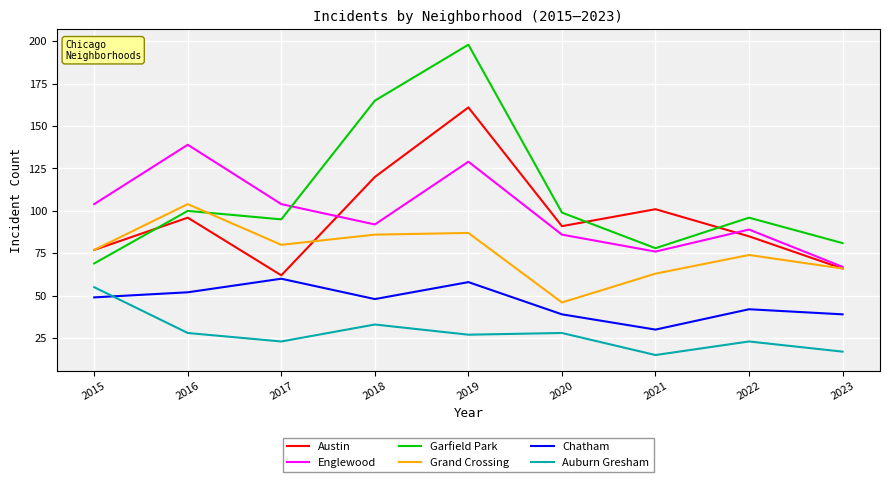

Is it true that Garfield Park equals 62 at 2020?

False